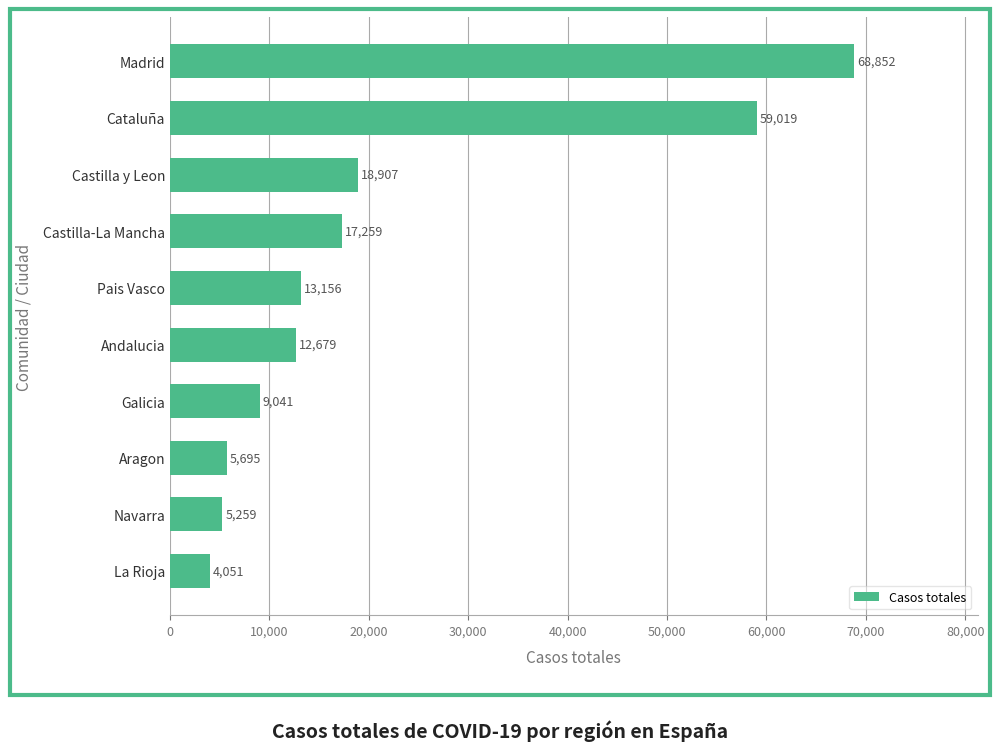

What is the maximum value shown in the chart?

68852